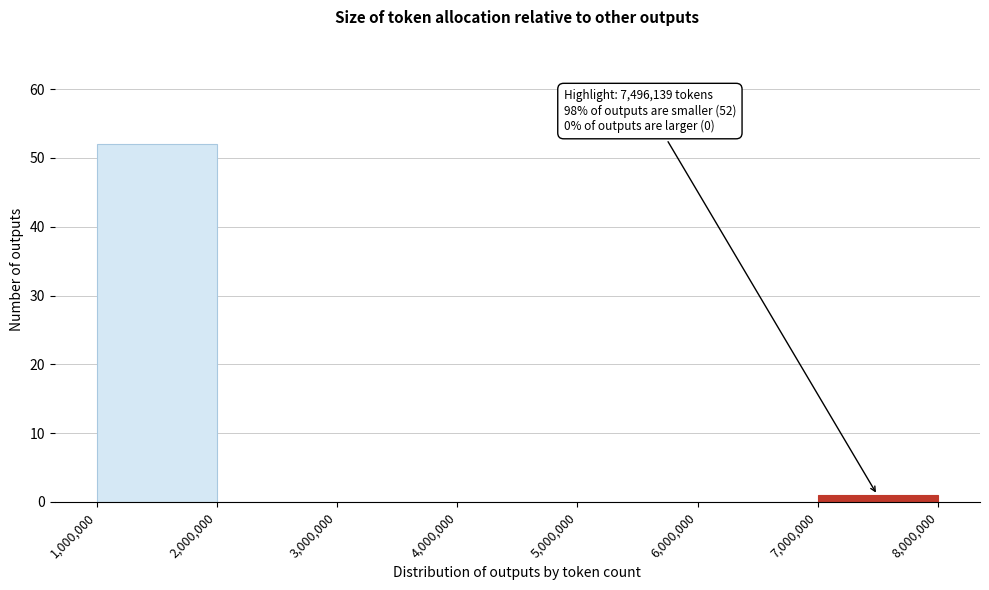

Which range on the x-axis has the tallest bar?

1,000,000 to 2,000,000